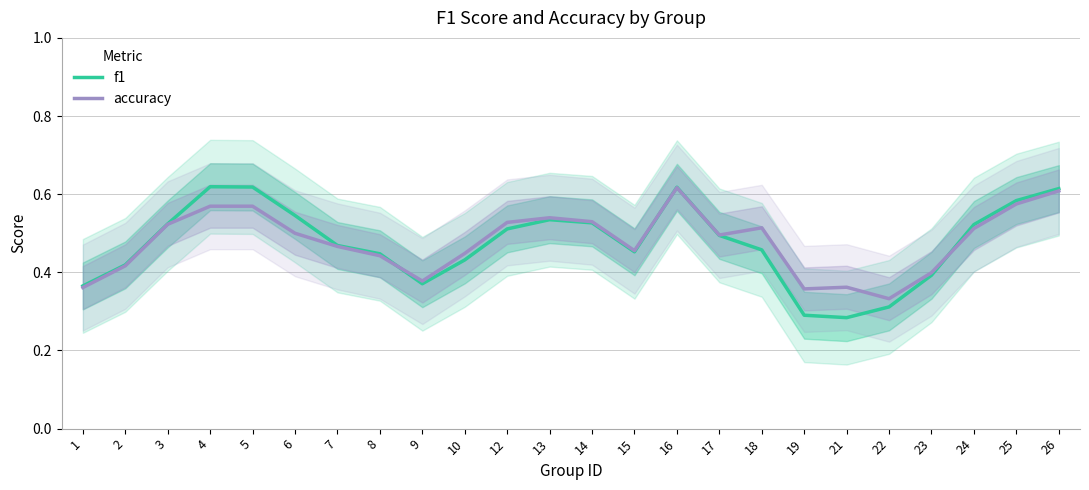

Reading right to left, transcribe all the data shown in this chart.

f1: 0.6	0.6	0.5	0.4	0.3	0.3	0.3	0.5	0.5	0.6	0.5	0.5	0.5	0.5	0.4	0.4	0.4	0.5	0.5	0.6	0.6	0.5	0.4	0.4
accuracy: 0.6	0.6	0.5	0.4	0.3	0.4	0.4	0.5	0.5	0.6	0.5	0.5	0.5	0.5	0.4	0.4	0.4	0.5	0.5	0.6	0.6	0.5	0.4	0.4